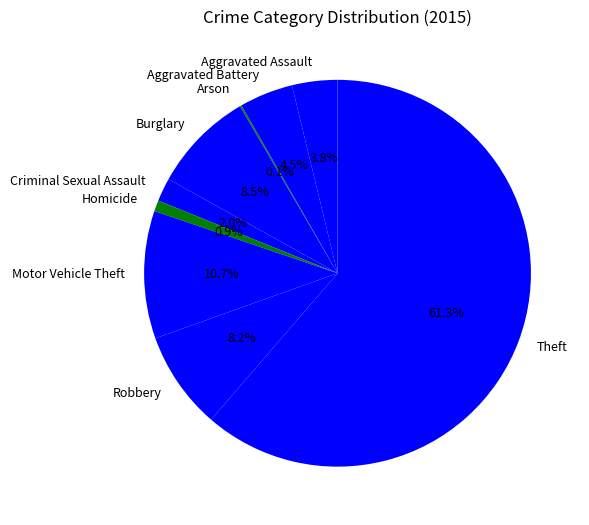

To the nearest percent, what is the combined percentage of Burglary and Aggravated Battery?

13%